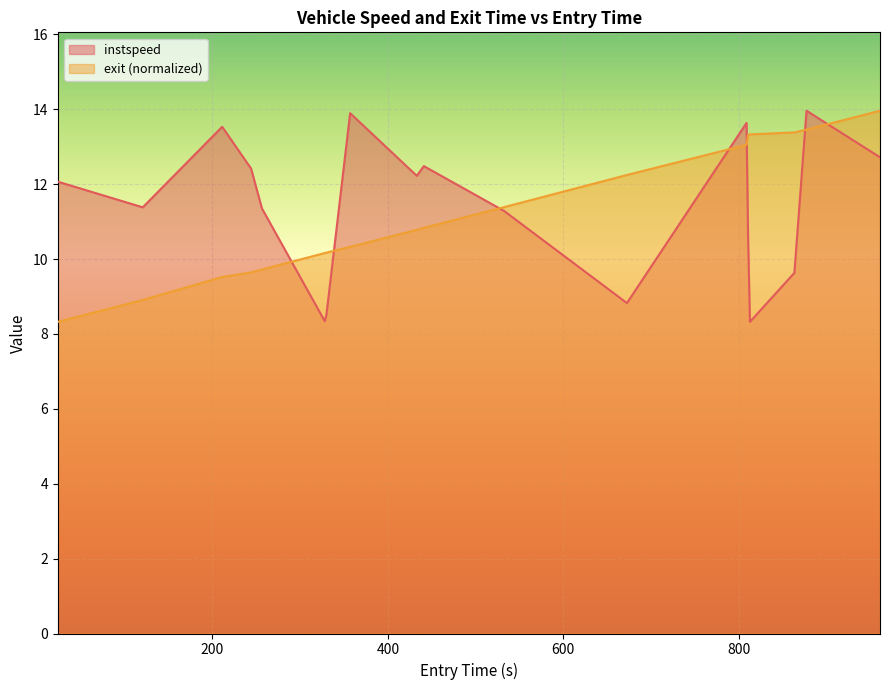

What is the smallest value displayed?

8.3